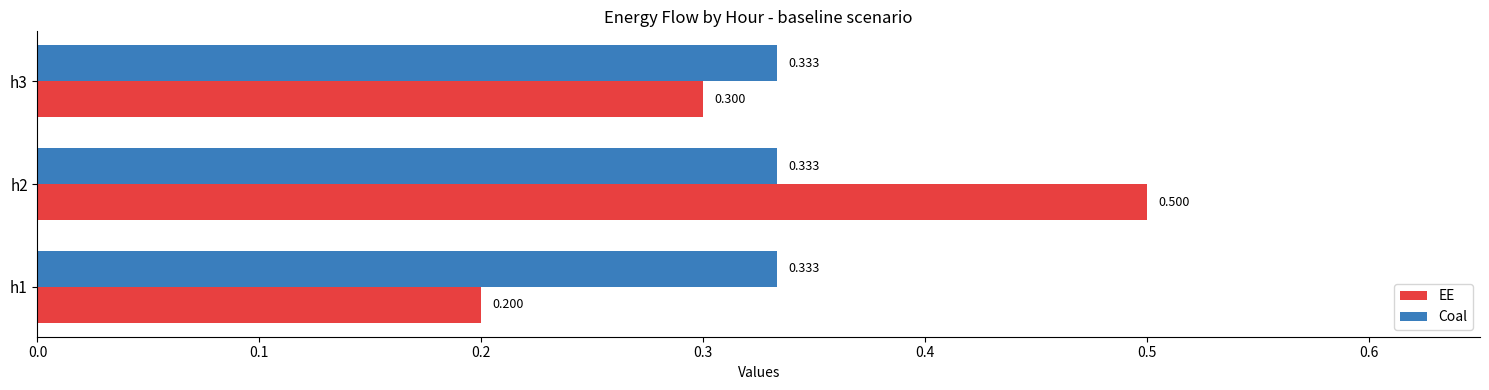

What are all the series names shown in the legend?

EE, Coal